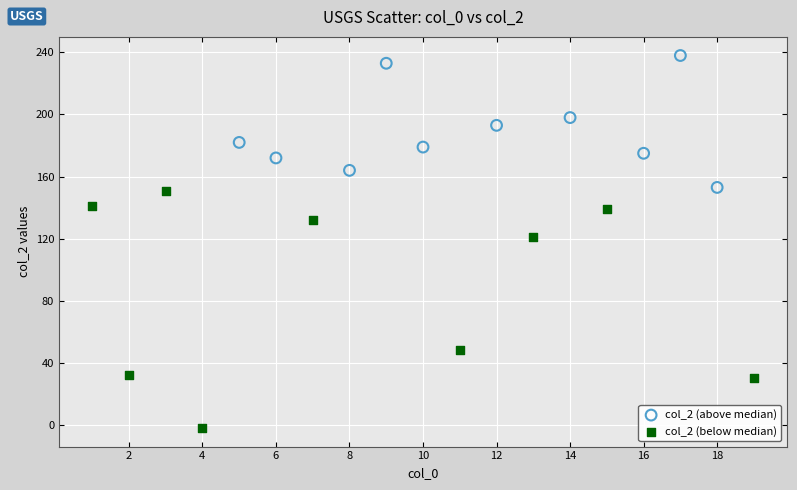

Which series reaches the maximum Y coordinate?

col_2 (above median)